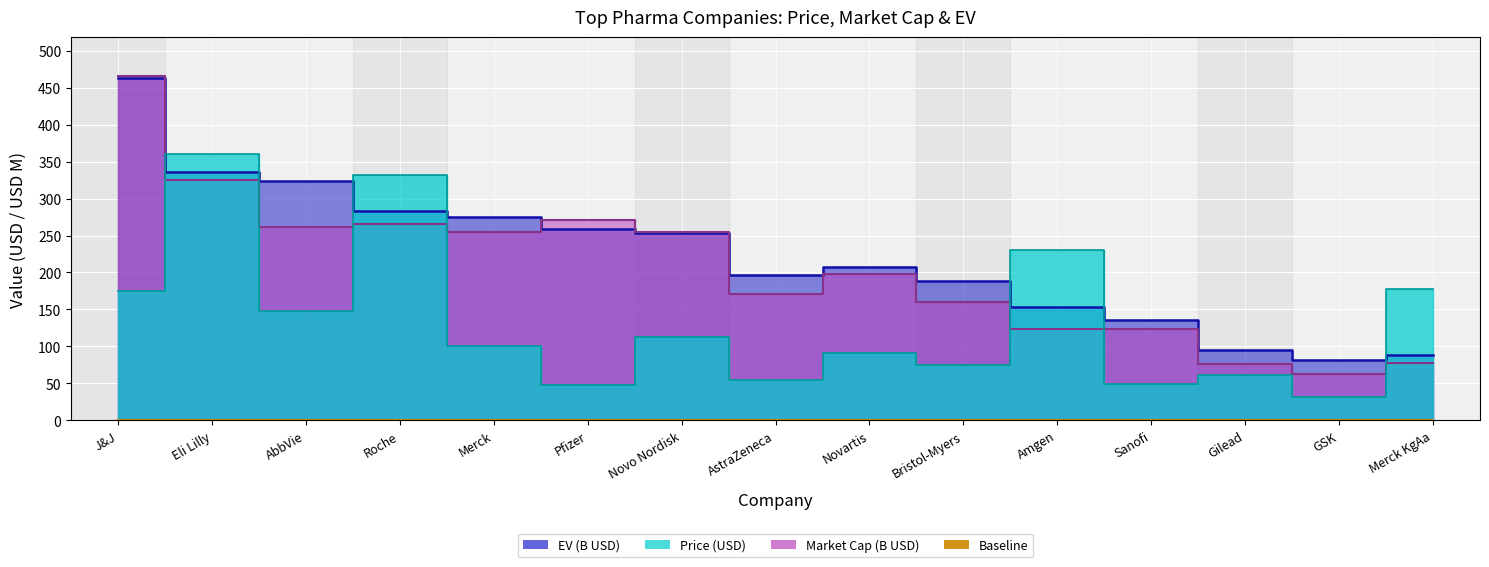

What is the difference between the Market Cap (B) values at GSK and Merck KgAa?

15.0